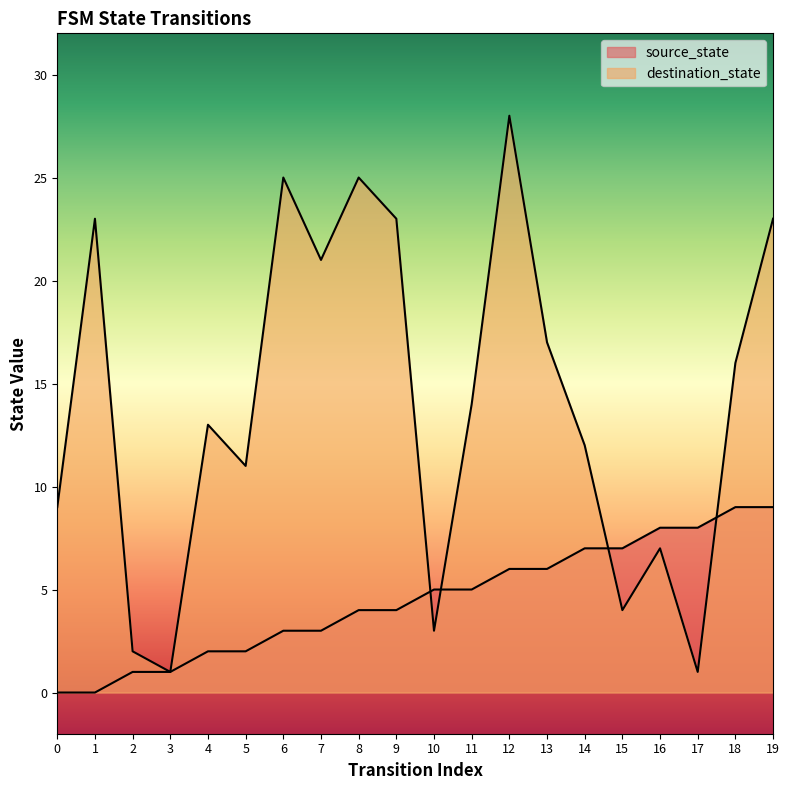

Which category has the highest value in the source_state series?

18